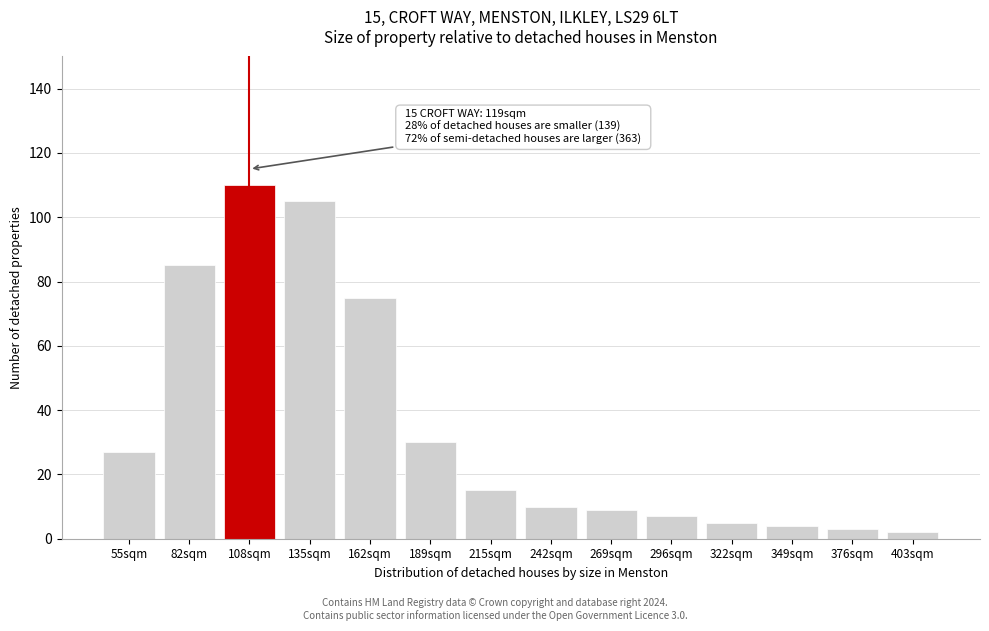

Reading right to left, list all the values displayed in this chart.

2	3	4	5	7	9	10	15	30	75	105	110	85	27